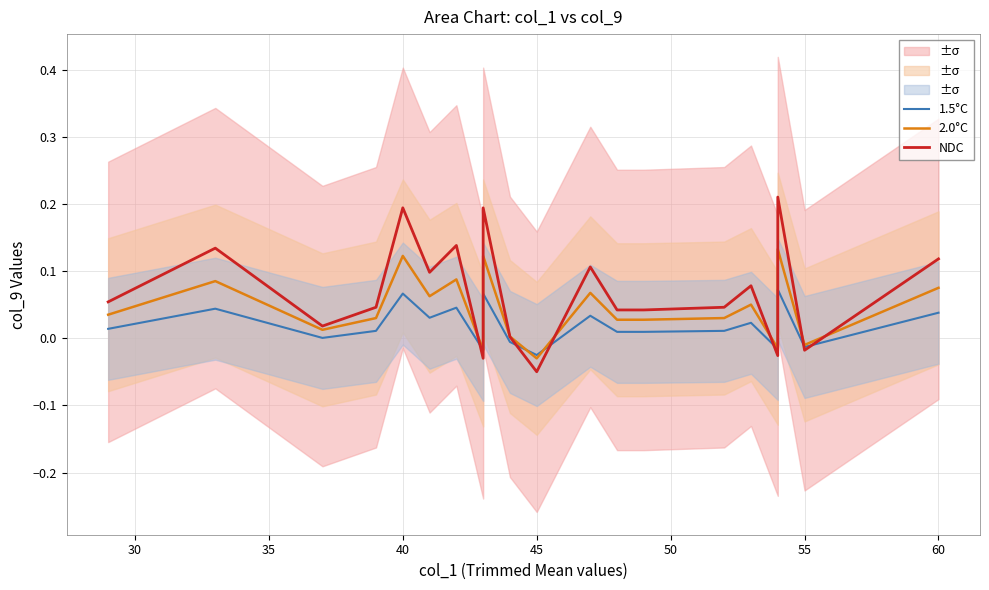

Which series has the widest spread of values?

NDC